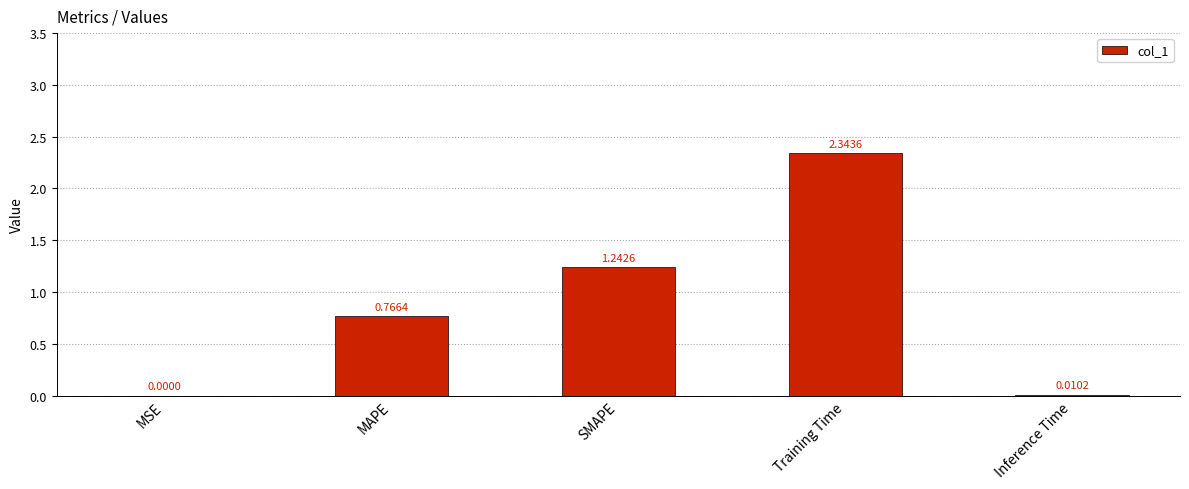

What is the sum of all values?

4.4